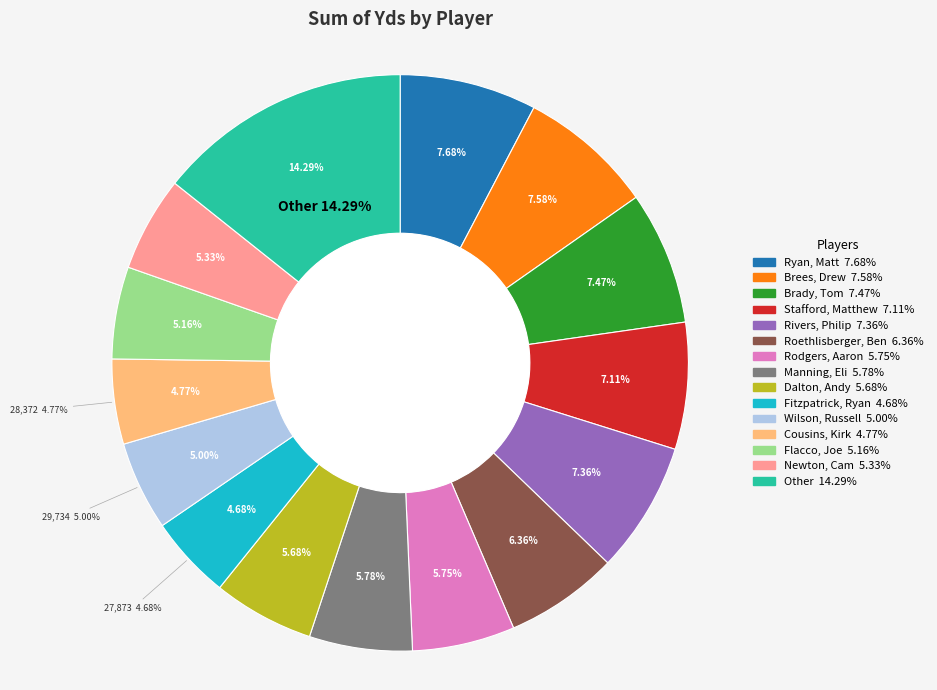

Which category has the smallest portion of the pie?

Fitzpatrick, Ryan